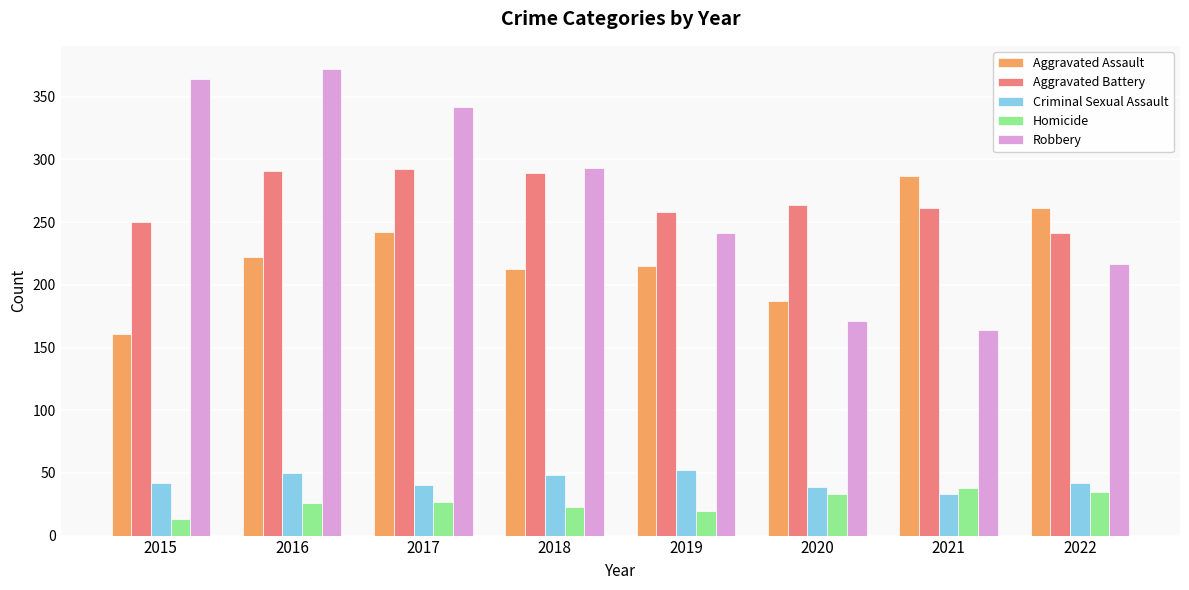

What is the difference between the maximum and second lowest values in the Homicide series?

18